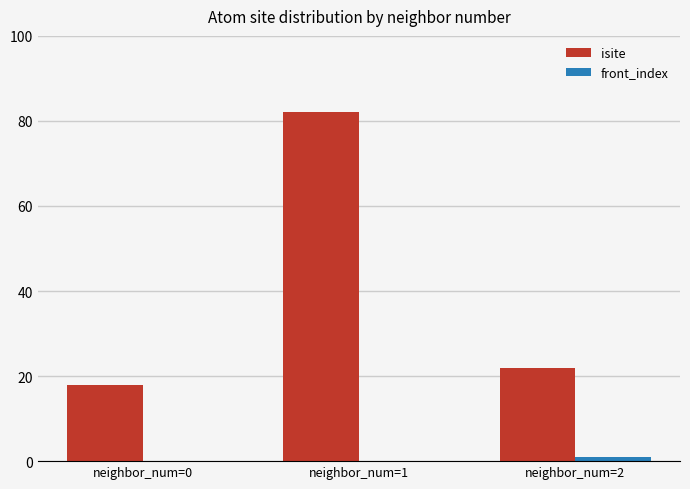

At which category is the sum across all series the highest?

neighbor_num=1